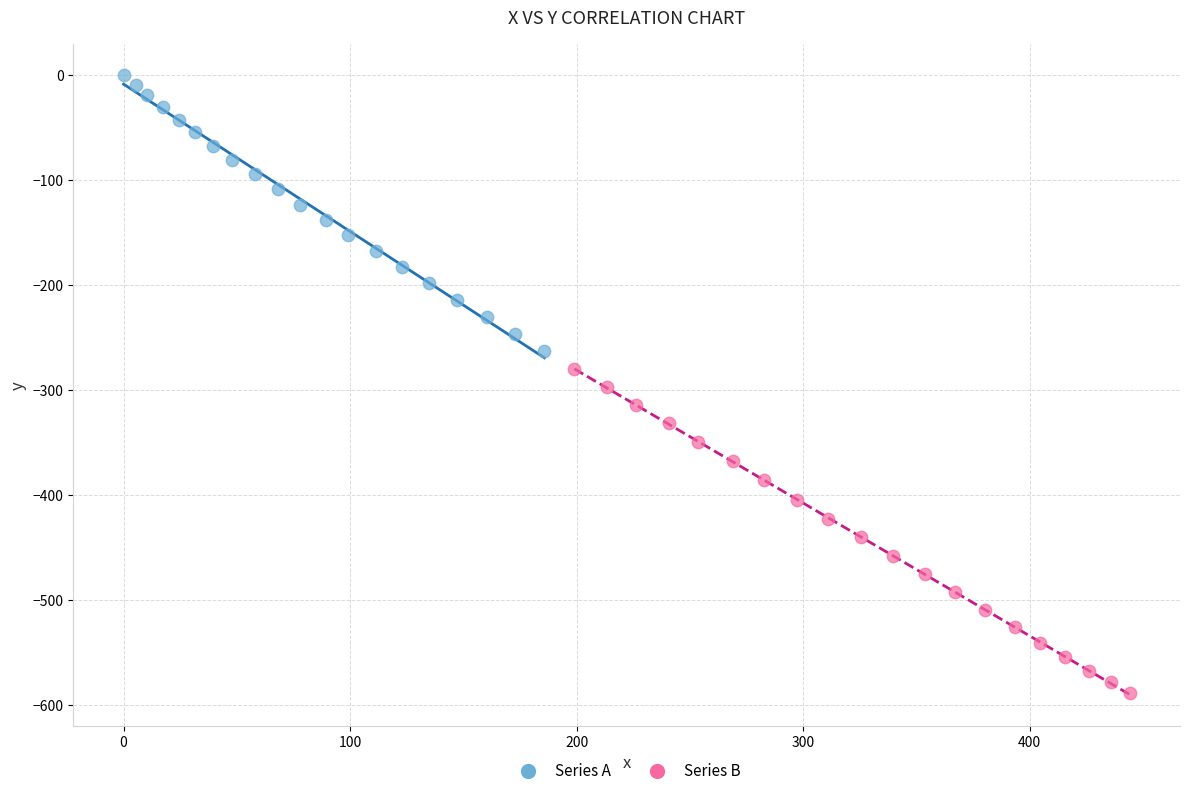

Which series reaches the maximum Y coordinate?

Series A